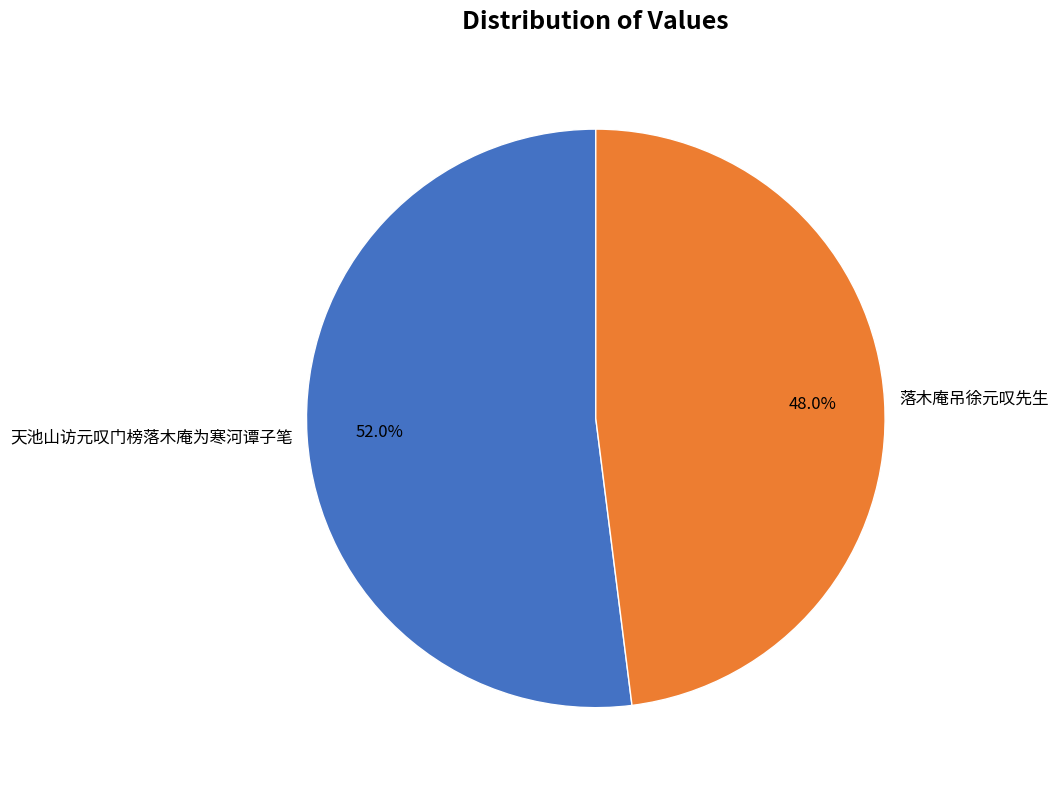

What percentage is the 落木庵吊徐元叹先生 slice, to the nearest percent?

48%